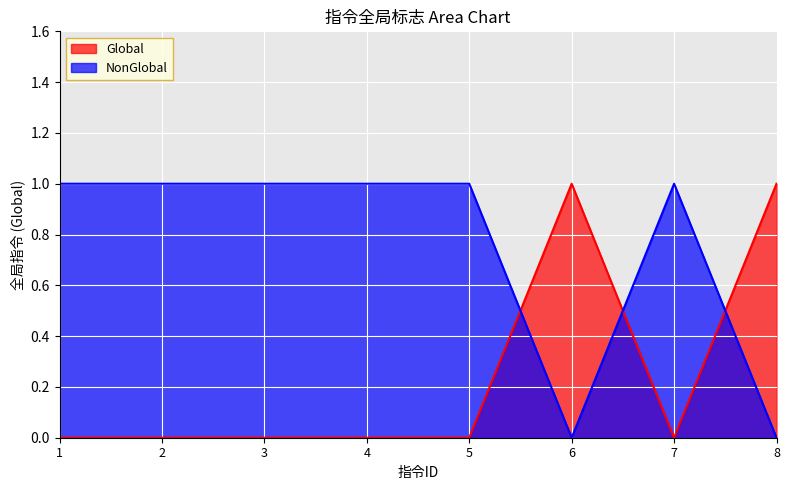

How many interior local valleys does the Global series have?

1